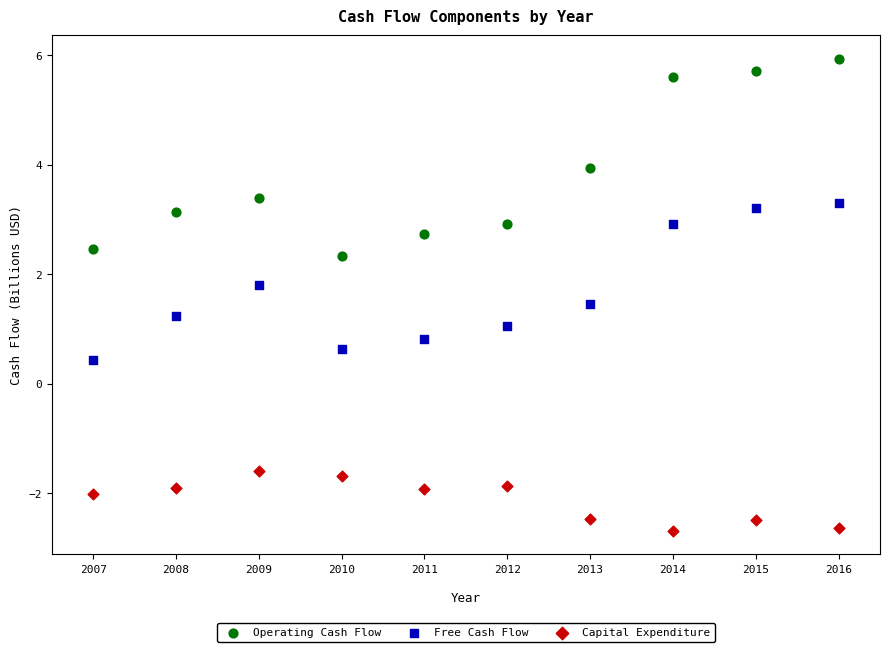

Which series has the widest spread of Y values?

Operating Cash Flow